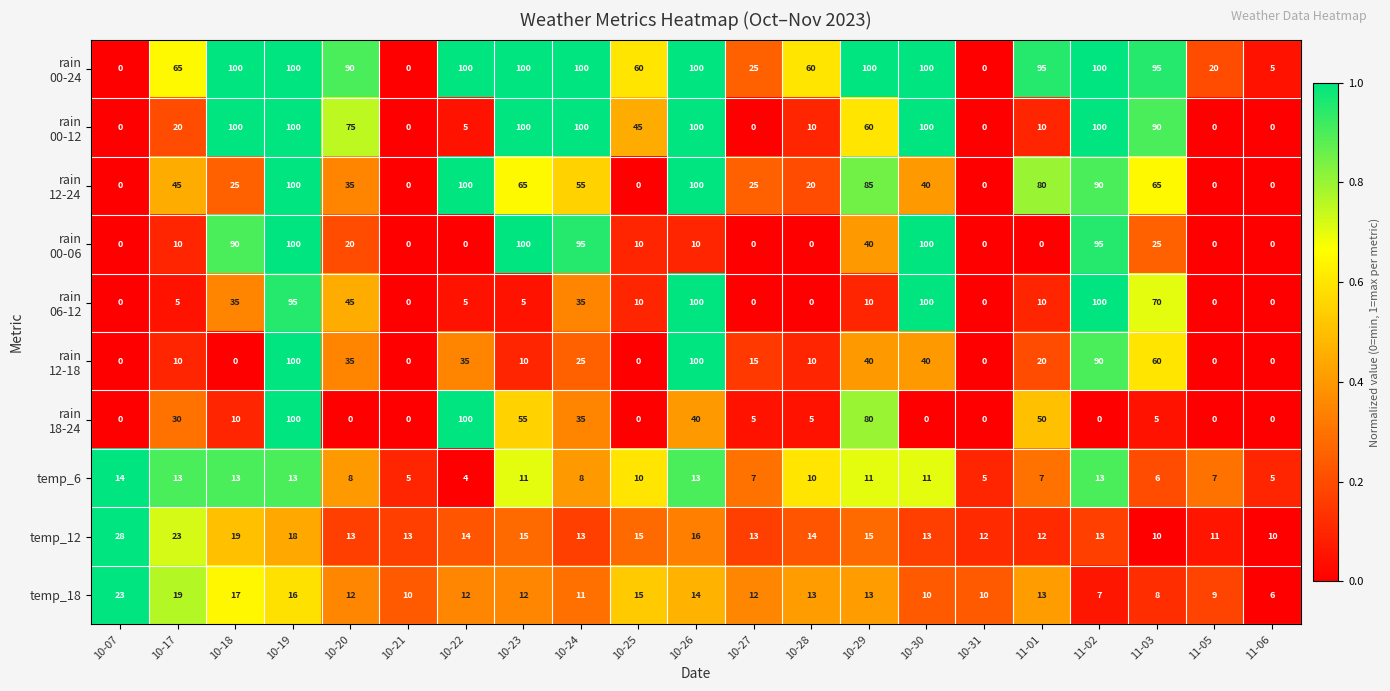

What is the spread (max minus min) of values at 10-23?

95